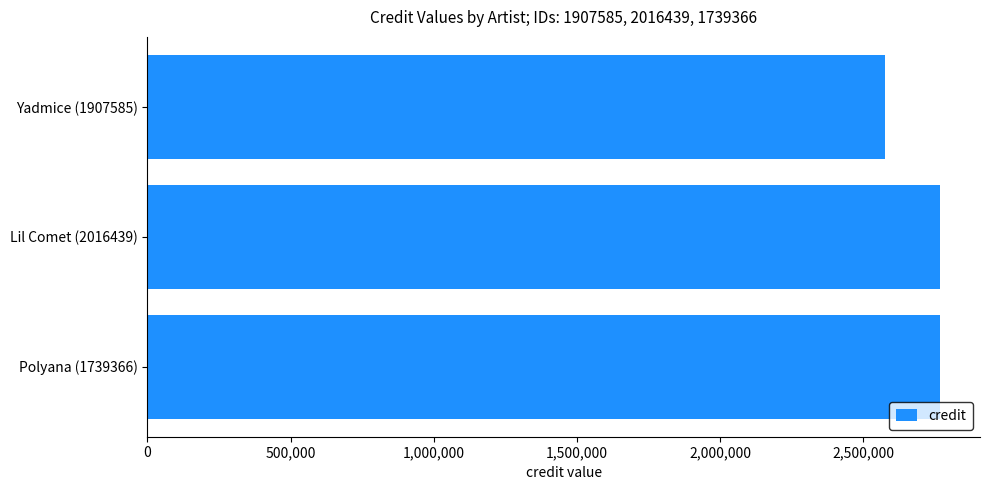

Is it true that the value at Polyana (1739366) is 1302207?

False